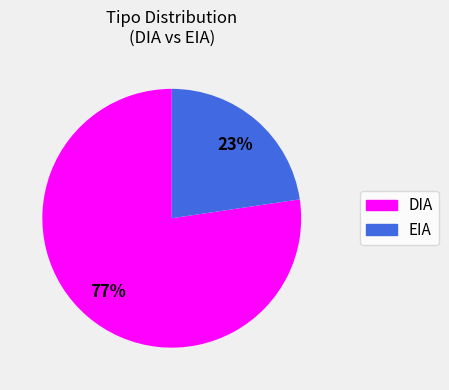

What percentage is the EIA slice, to the nearest percent?

23%